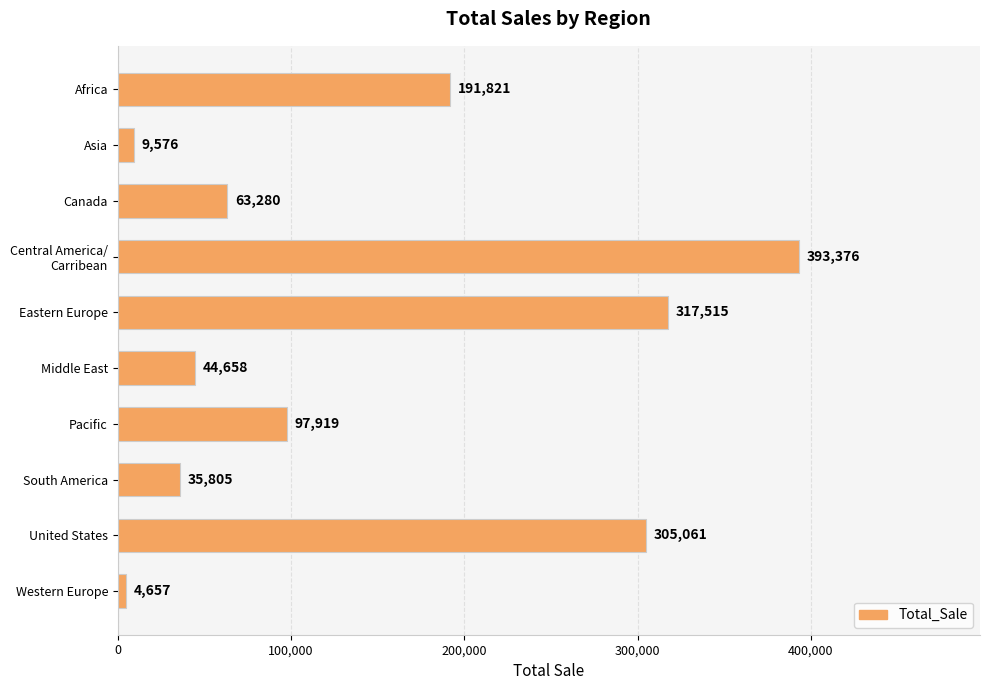

Does the chart contain stacked bars?

No